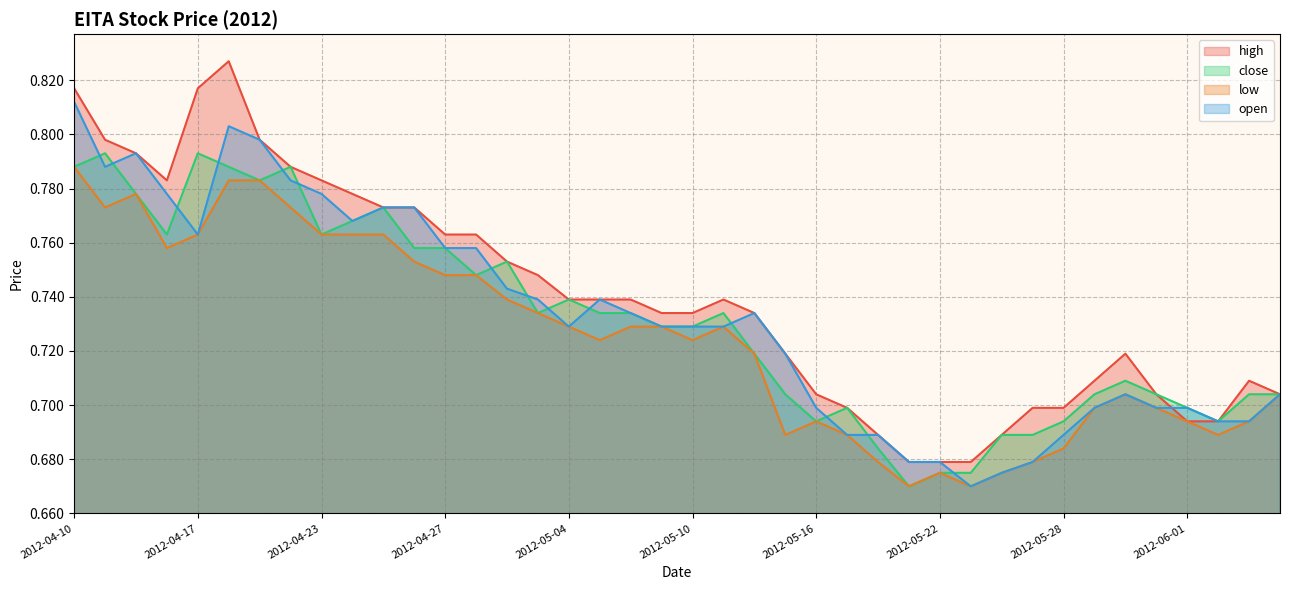

Is it true that high equals 0.7 at 2012-05-29?

True